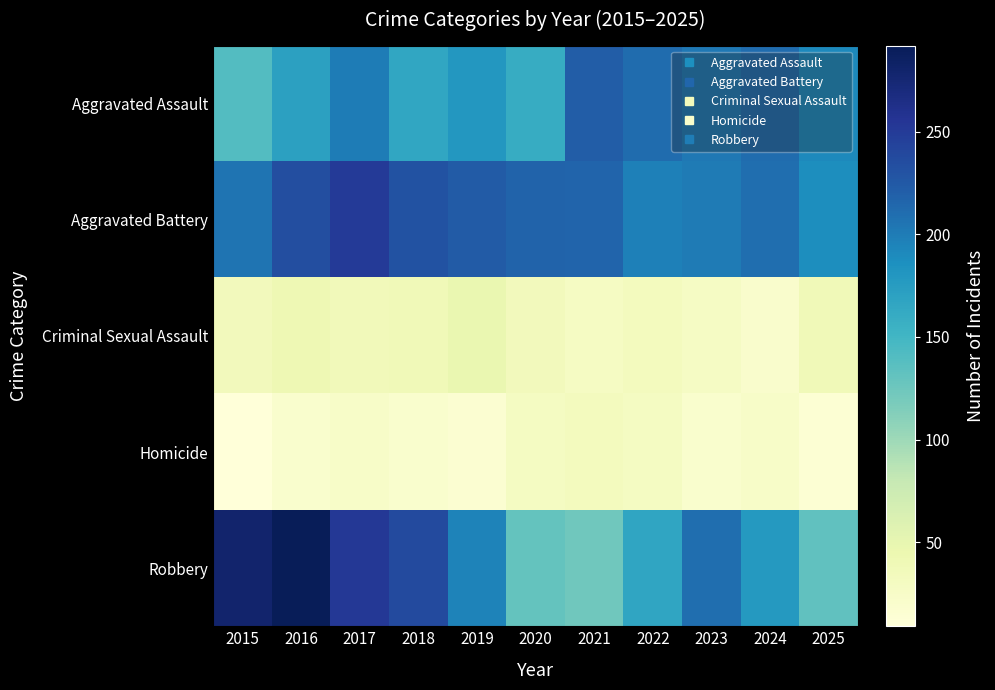

Which series has the largest range (max minus min)?

Robbery